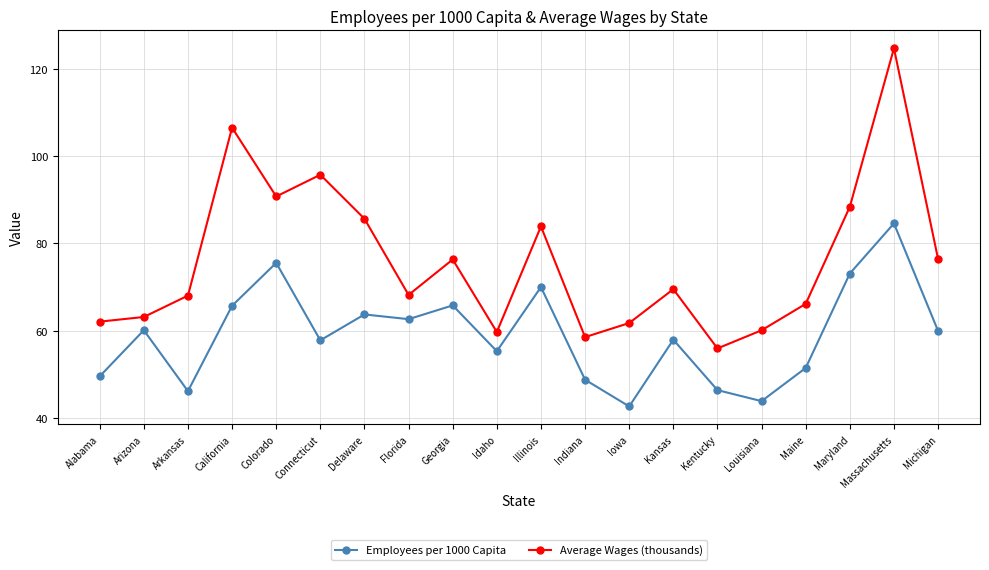

How many categories are shown in the chart?

20